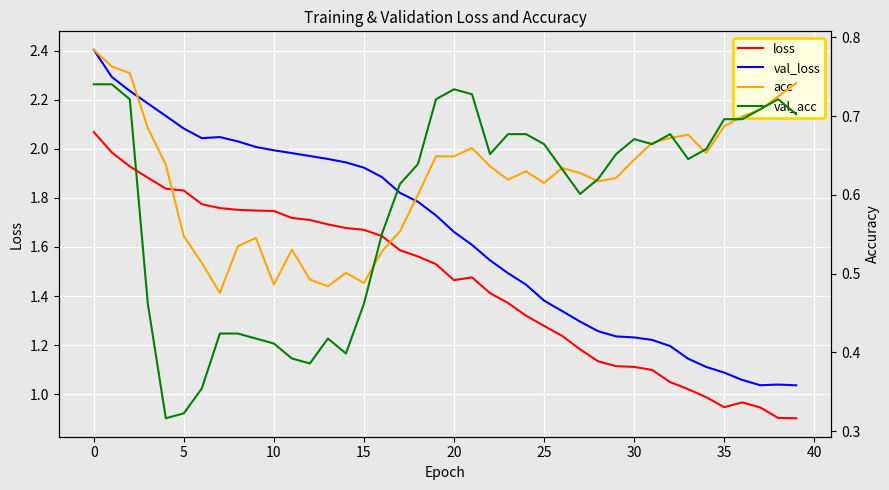

What is the highest value of the val_acc series?

0.7